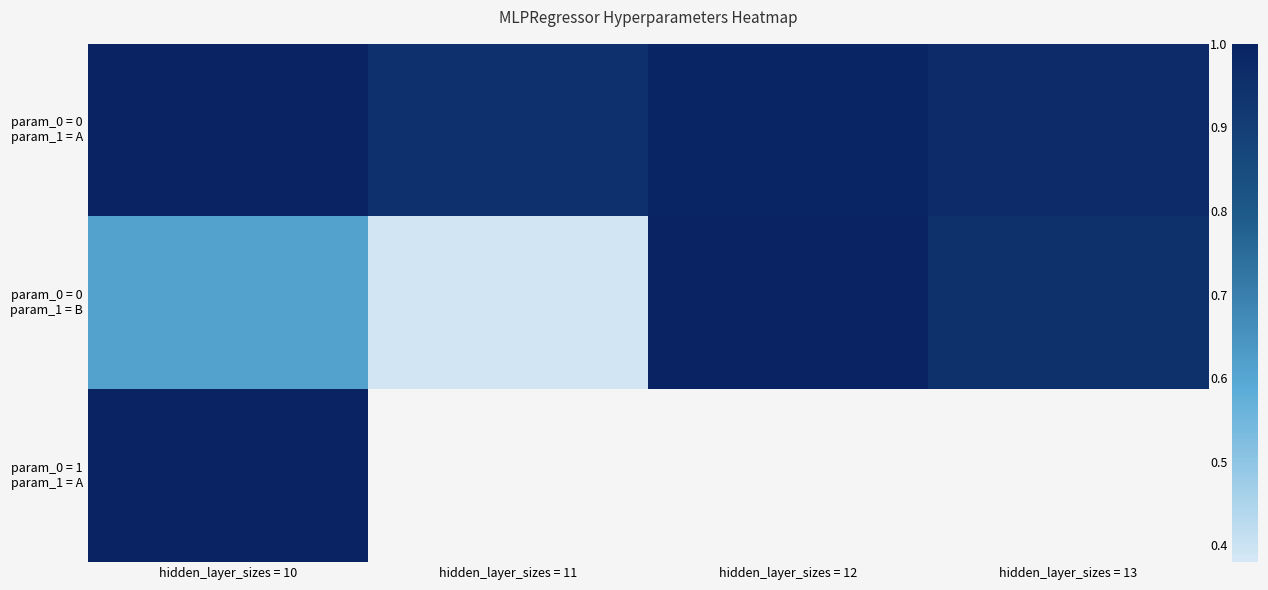

Rank the categories by param_0 = 0 param_1 = A value from highest to lowest.

hidden_layer_sizes = 10, hidden_layer_sizes = 12, hidden_layer_sizes = 13, hidden_layer_sizes = 11